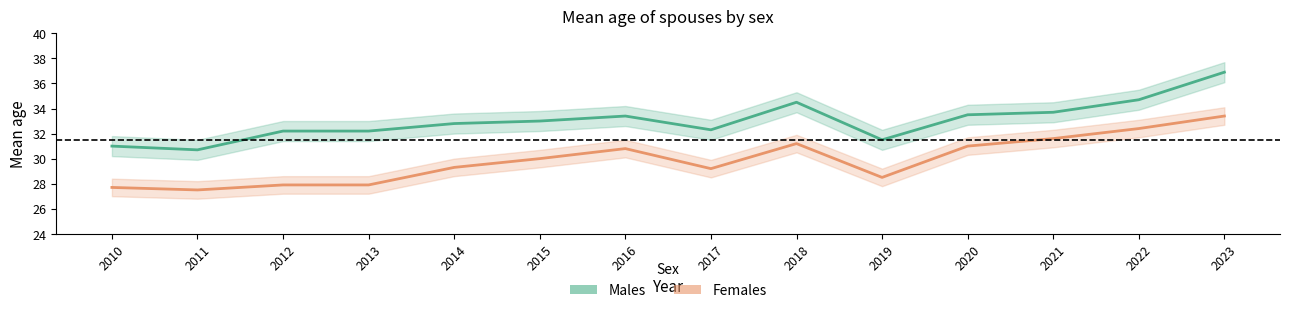

What is the value of the Females point at the 6th from the left?

30.0